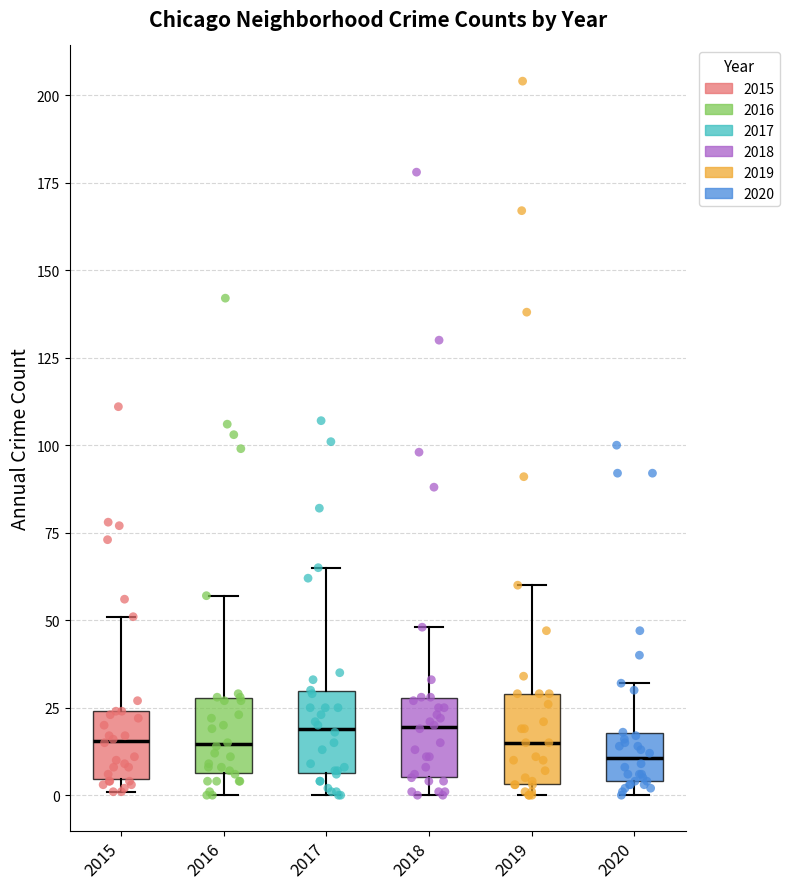

Reading left to right, transcribe this box plot: for each box, give where its median line is, the range the box spans, and where its two whiskers end, as read against the y-axis. The values are not printed on the chart, so give them approximately, as read against the axis.

2015: median 15, box 5 to 25, whiskers 0 to 50
2016: median 15, box 5 to 30, whiskers 0 to 55
2017: median 20, box 5 to 30, whiskers 0 to 65
2018: median 20, box 5 to 30, whiskers 0 to 50
2019: median 15, box 5 to 30, whiskers 0 to 60
2020: median 10, box 5 to 20, whiskers 0 to 30